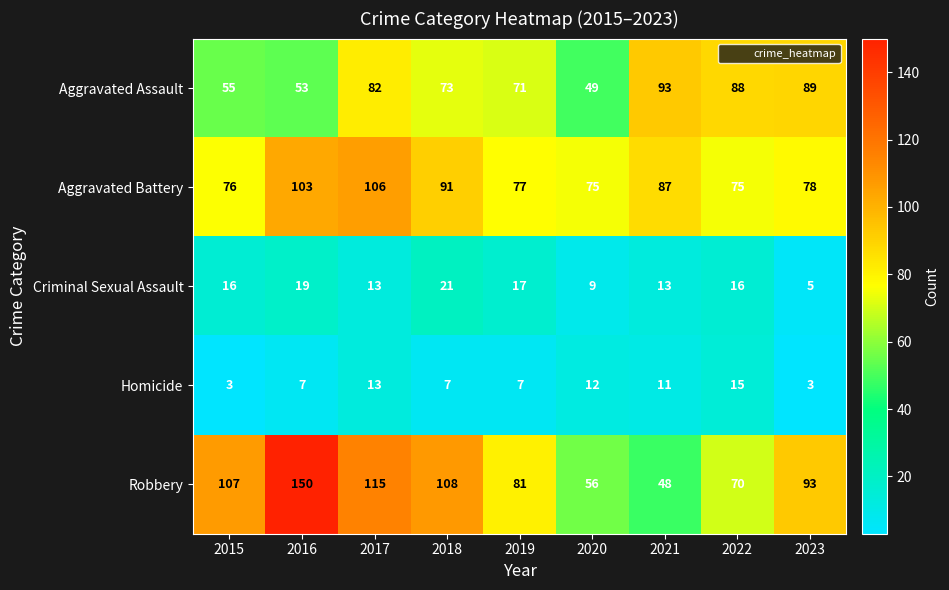

Is the value of Aggravated Battery at 2020 greater than the value of Robbery at 2022?

Yes